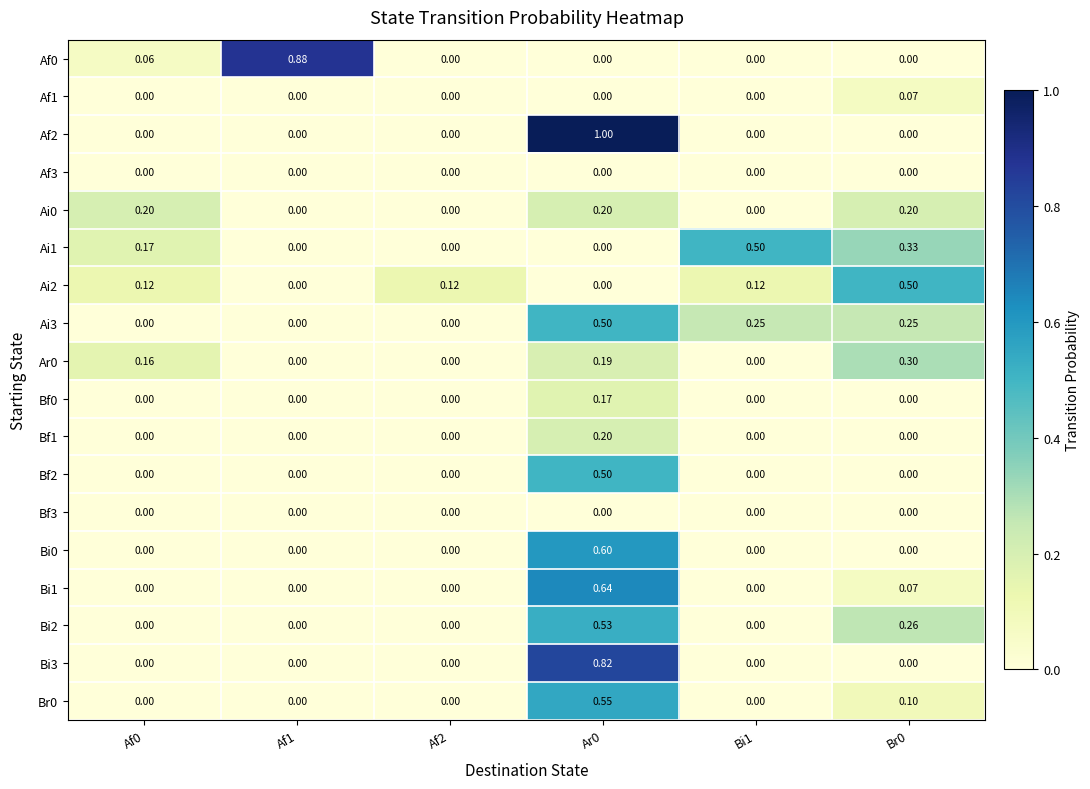

Reading left to right, what are all the values shown in this chart?

Af0: Af0=0.1	Af1=0.9	Af2=0.0	Ar0=0.0	Bi1=0.0	Br0=0.0
Af1: Af0=0.0	Af1=0.0	Af2=0.0	Ar0=0.0	Bi1=0.0	Br0=0.1
Af2: Af0=0.0	Af1=0.0	Af2=0.0	Ar0=1.0	Bi1=0.0	Br0=0.0
Af3: Af0=0.0	Af1=0.0	Af2=0.0	Ar0=0.0	Bi1=0.0	Br0=0.0
Ai0: Af0=0.2	Af1=0.0	Af2=0.0	Ar0=0.2	Bi1=0.0	Br0=0.2
Ai1: Af0=0.2	Af1=0.0	Af2=0.0	Ar0=0.0	Bi1=0.5	Br0=0.3
Ai2: Af0=0.1	Af1=0.0	Af2=0.1	Ar0=0.0	Bi1=0.1	Br0=0.5
Ai3: Af0=0.0	Af1=0.0	Af2=0.0	Ar0=0.5	Bi1=0.2	Br0=0.2
Ar0: Af0=0.2	Af1=0.0	Af2=0.0	Ar0=0.2	Bi1=0.0	Br0=0.3
Bf0: Af0=0.0	Af1=0.0	Af2=0.0	Ar0=0.2	Bi1=0.0	Br0=0.0
Bf1: Af0=0.0	Af1=0.0	Af2=0.0	Ar0=0.2	Bi1=0.0	Br0=0.0
Bf2: Af0=0.0	Af1=0.0	Af2=0.0	Ar0=0.5	Bi1=0.0	Br0=0.0
Bf3: Af0=0.0	Af1=0.0	Af2=0.0	Ar0=0.0	Bi1=0.0	Br0=0.0
Bi0: Af0=0.0	Af1=0.0	Af2=0.0	Ar0=0.6	Bi1=0.0	Br0=0.0
Bi1: Af0=0.0	Af1=0.0	Af2=0.0	Ar0=0.6	Bi1=0.0	Br0=0.1
Bi2: Af0=0.0	Af1=0.0	Af2=0.0	Ar0=0.5	Bi1=0.0	Br0=0.3
Bi3: Af0=0.0	Af1=0.0	Af2=0.0	Ar0=0.8	Bi1=0.0	Br0=0.0
Br0: Af0=0.0	Af1=0.0	Af2=0.0	Ar0=0.6	Bi1=0.0	Br0=0.1